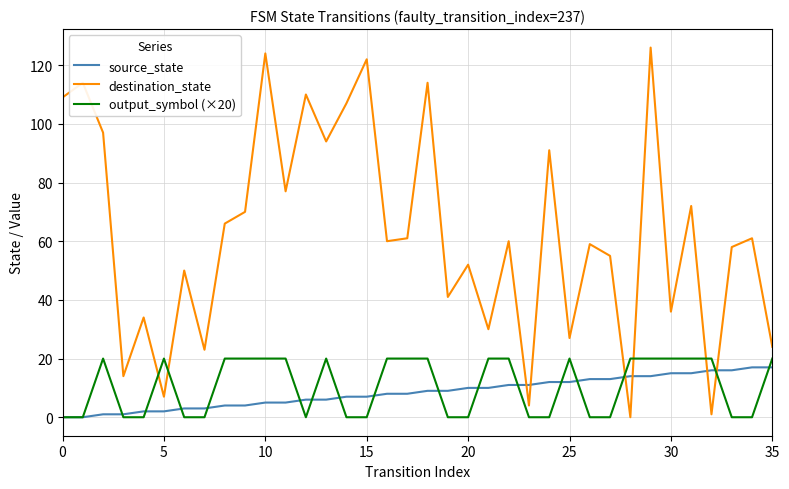

True or false: source_state and destination_state cross at least once.

True